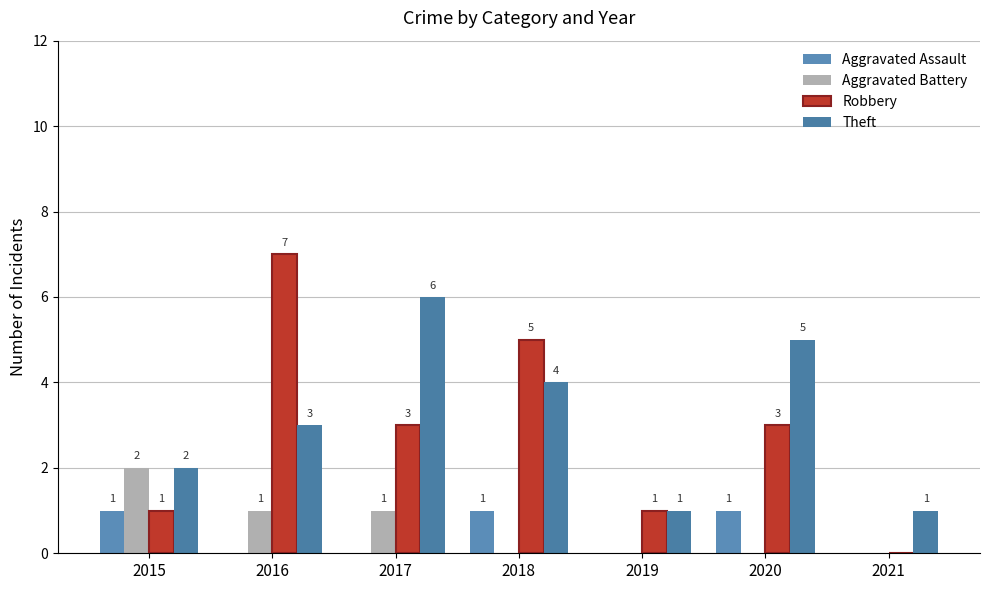

Which series has the widest spread of values?

Robbery